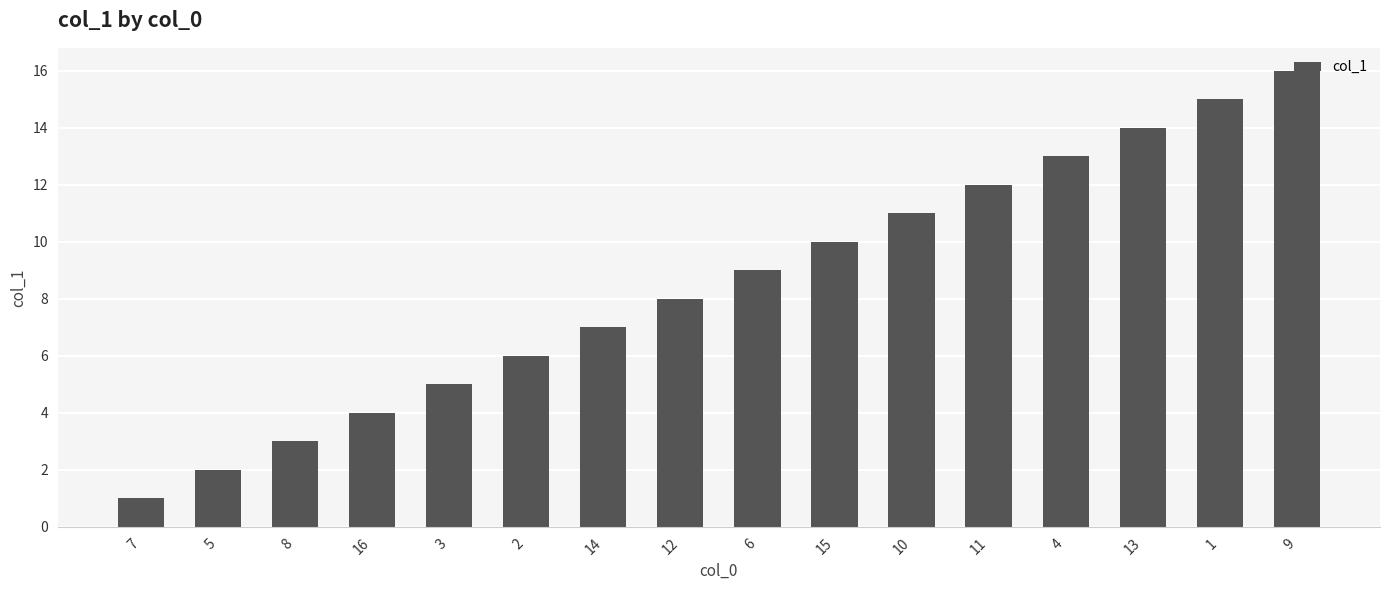

At which label is the value closest to 8?

12